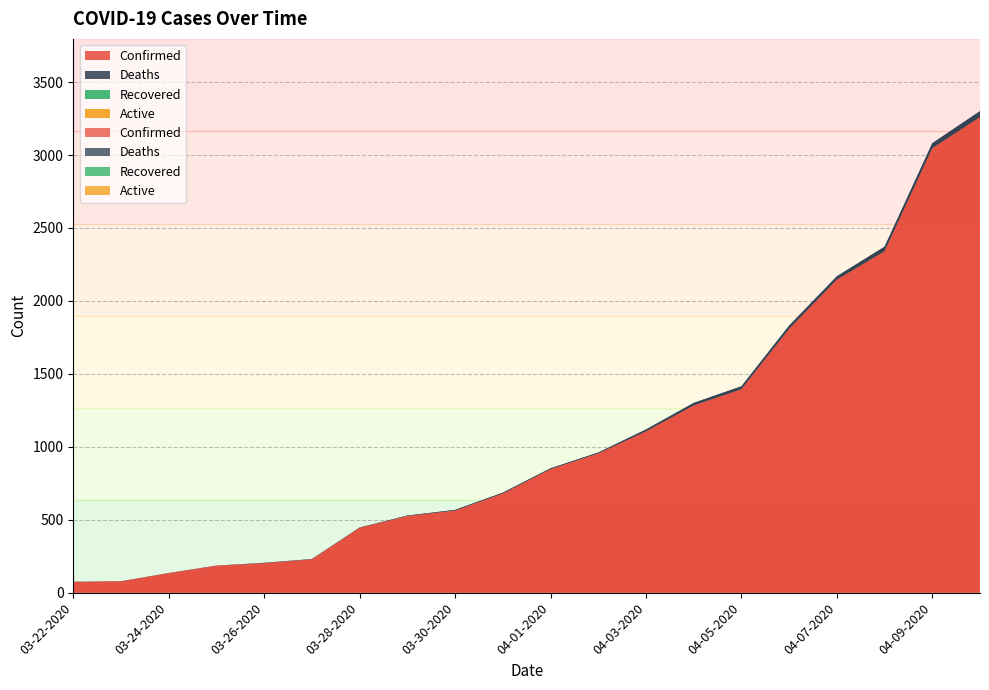

Reading left to right, what are all the values shown in this chart?

Confirmed: 74	78	134	185	203	229	445	526	563	680	847	955	1106	1284	1395	1809	2146	2341	3047	3261
Deaths: 1	1	1	1	2	2	2	3	5	6	6	6	13	17	20	22	23	31	34	40
Recovered: 0	0	0	0	0	0	0	0	0	0	0	0	0	0	0	0	0	0	0	0
Active: 0	0	0	0	0	0	0	0	0	0	0	0	0	0	0	0	0	0	0	0